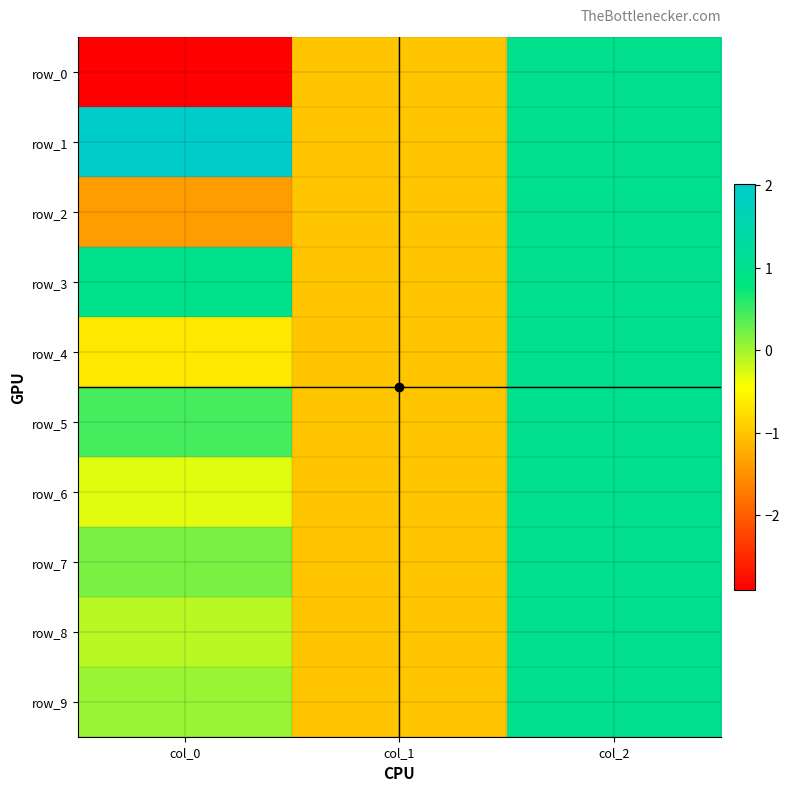

At which label does row_5 first exceed 0?

col_0